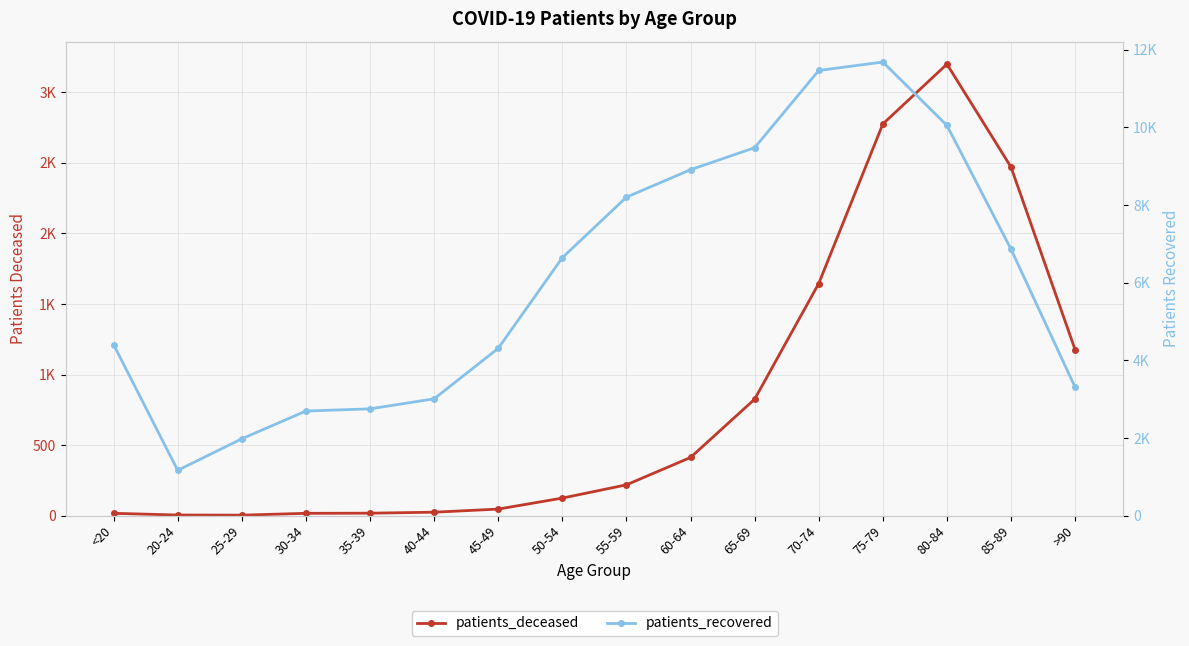

What is the minimum value shown in the chart?

3